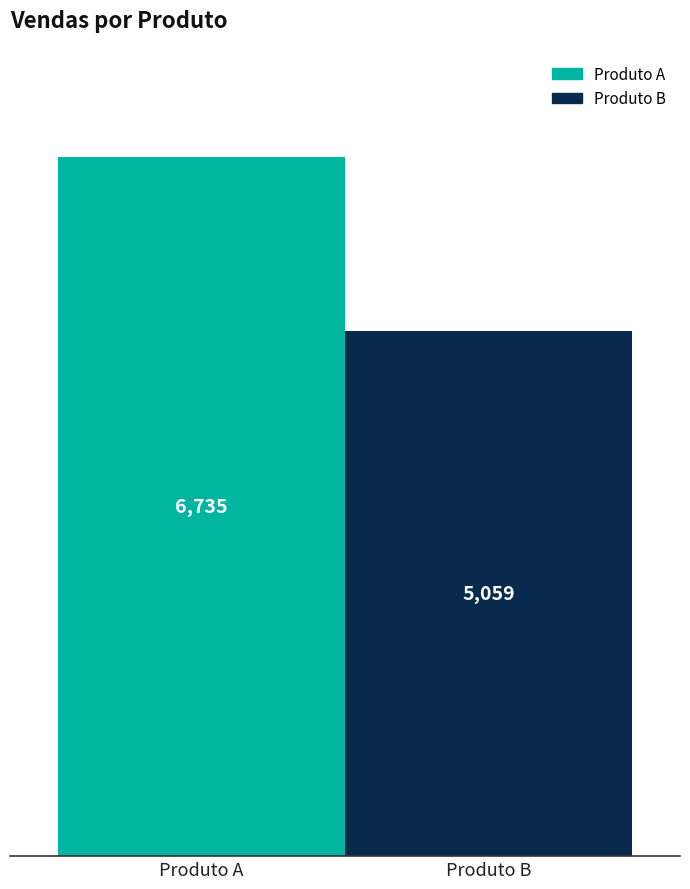

The Produto B series shows 5059 at Produto B. True or false?

True